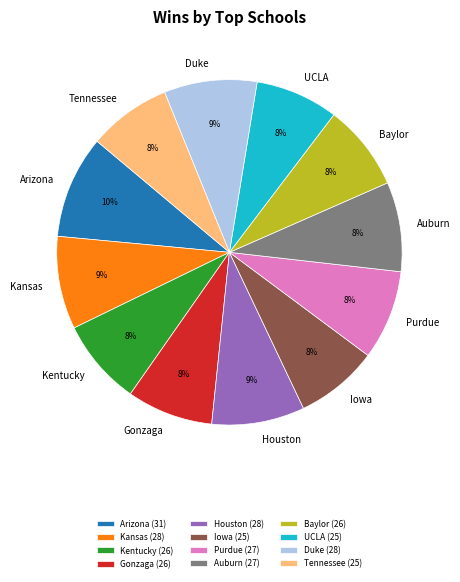

What percentage is the Arizona (31) slice, to the nearest percent?

10%